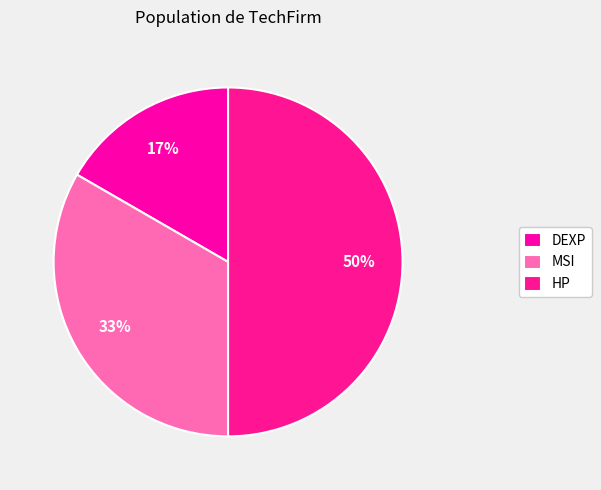

Which has a higher value, MSI or DEXP?

MSI